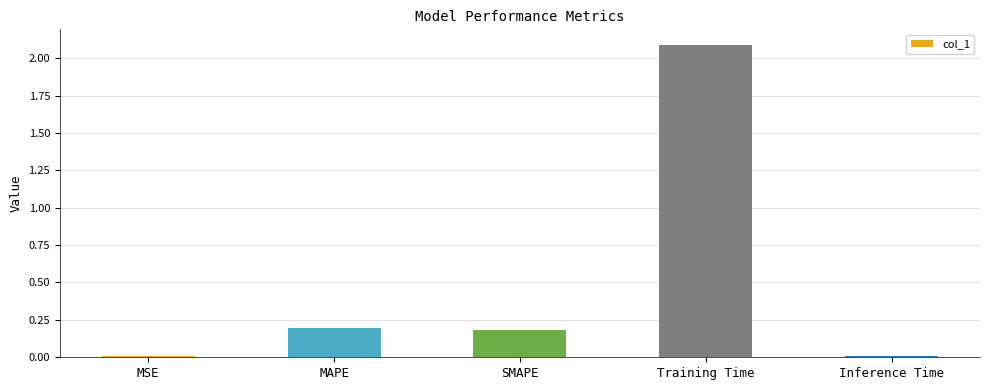

What is the sum of the values at Training Time and MAPE?

2.3